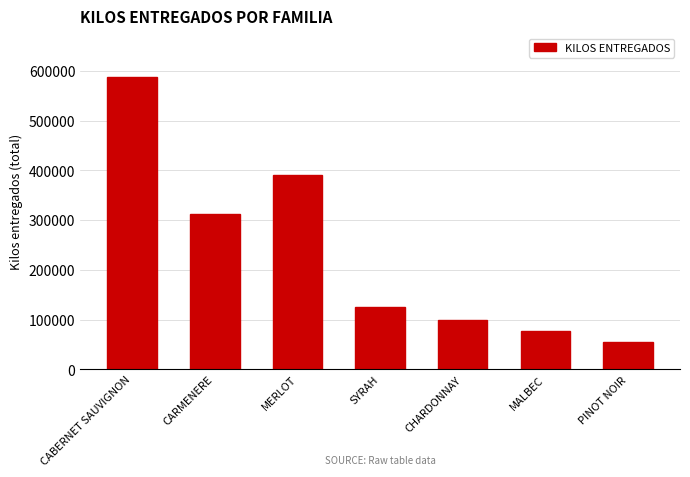

What is the label of the 1st bar from the right?

PINOT NOIR